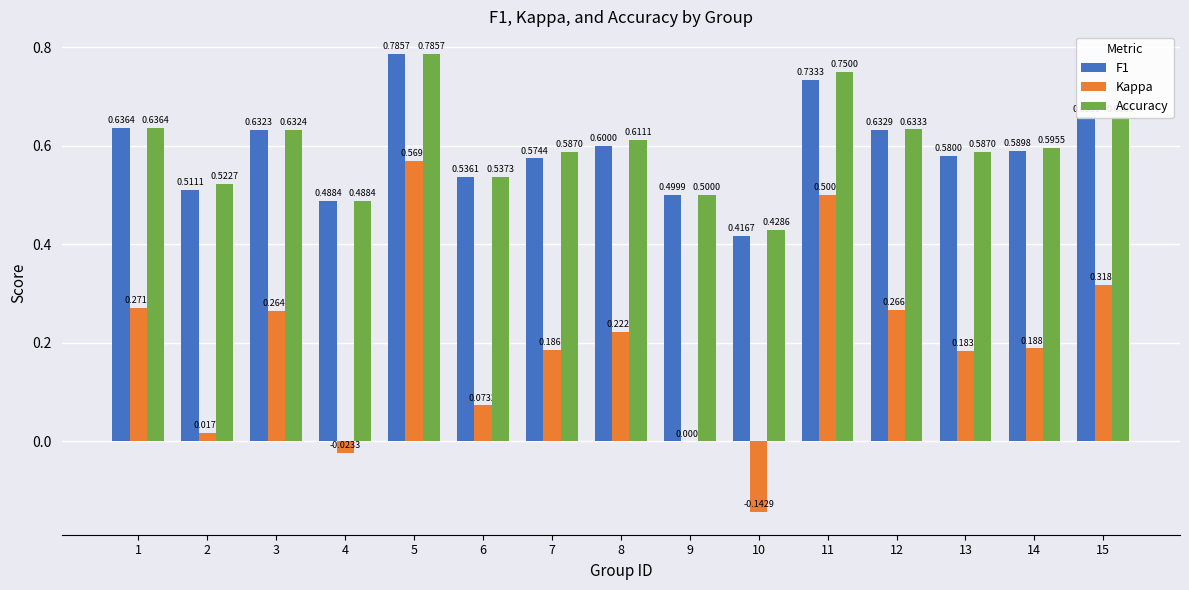

Is the value of F1 at 9 greater than the value of Accuracy at 12?

No